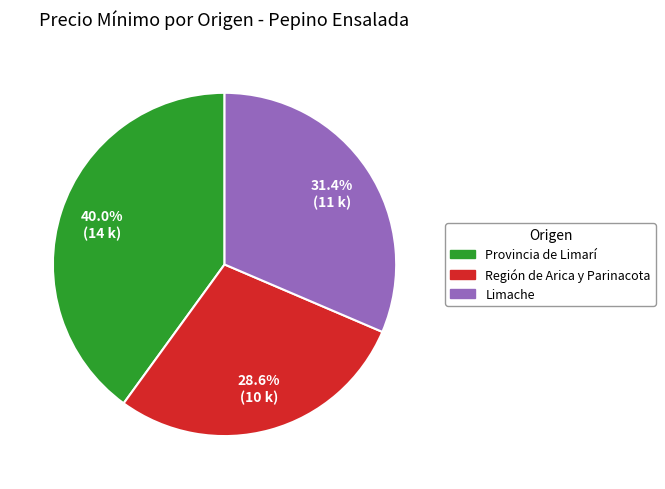

Count the number of slices in the pie.

3